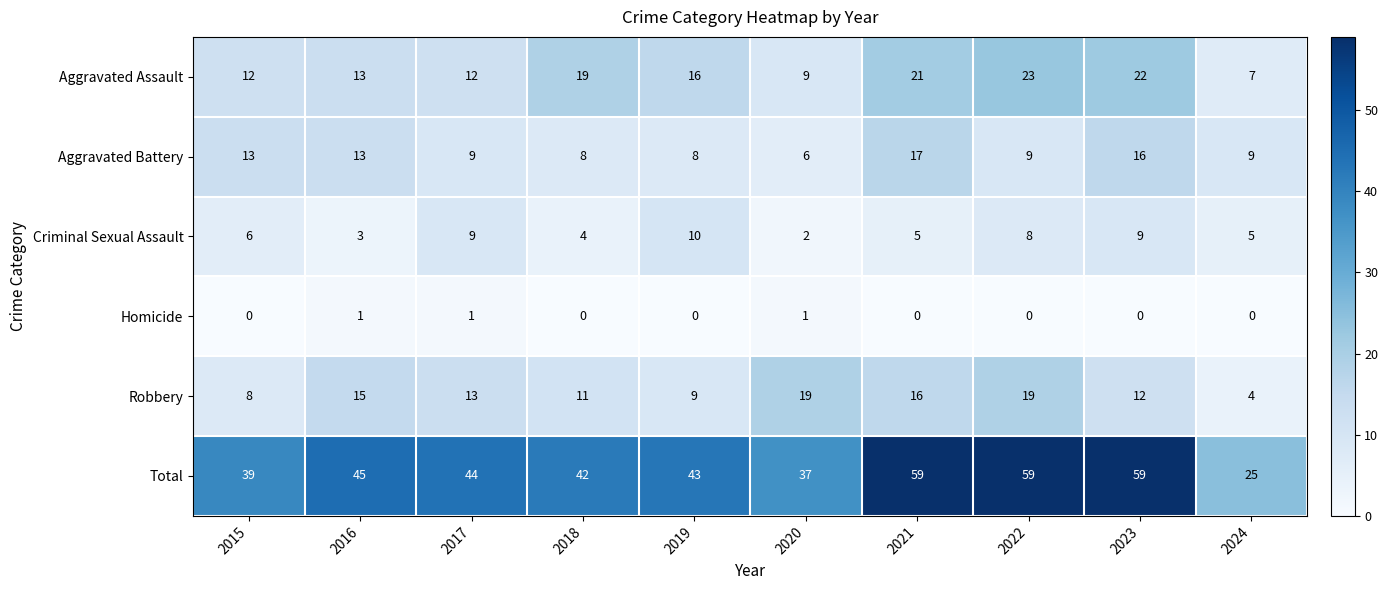

What is the sum of all Robbery values?

126